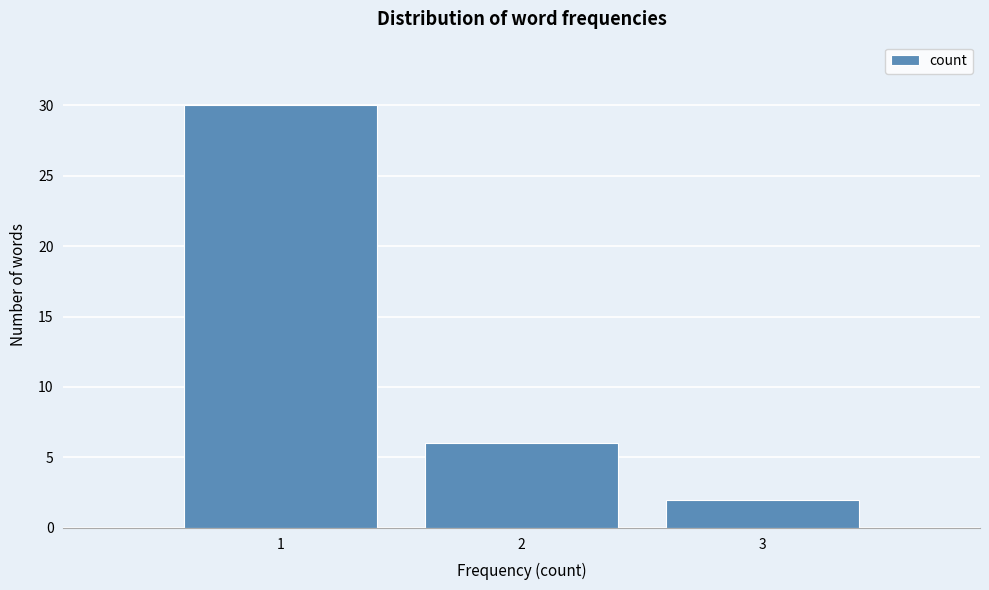

Reading left to right, what are all the values shown in this chart?

1=30	2=6	3=2